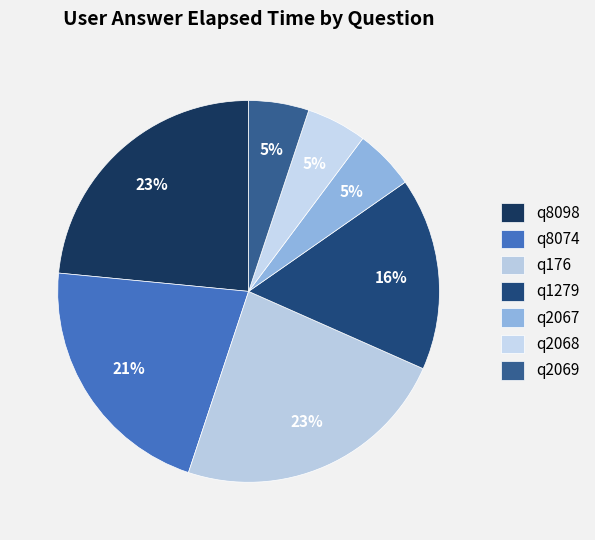

True or false: q2069 accounts for 1% of the total.

False